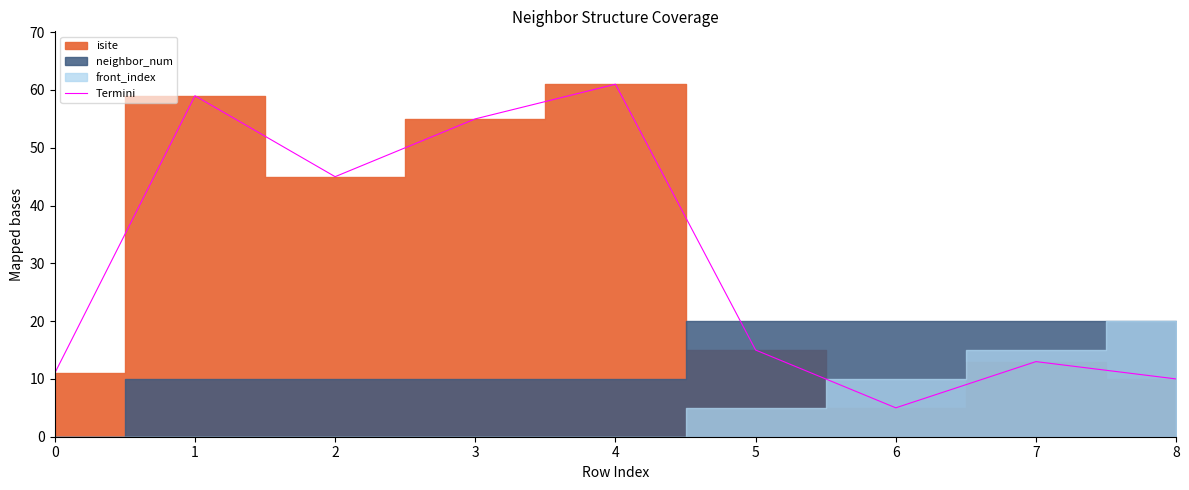

Reading left to right, extract all data points from this chart.

0=11	1=59	2=45	3=55	4=61	5=15	6=5	7=13	8=10